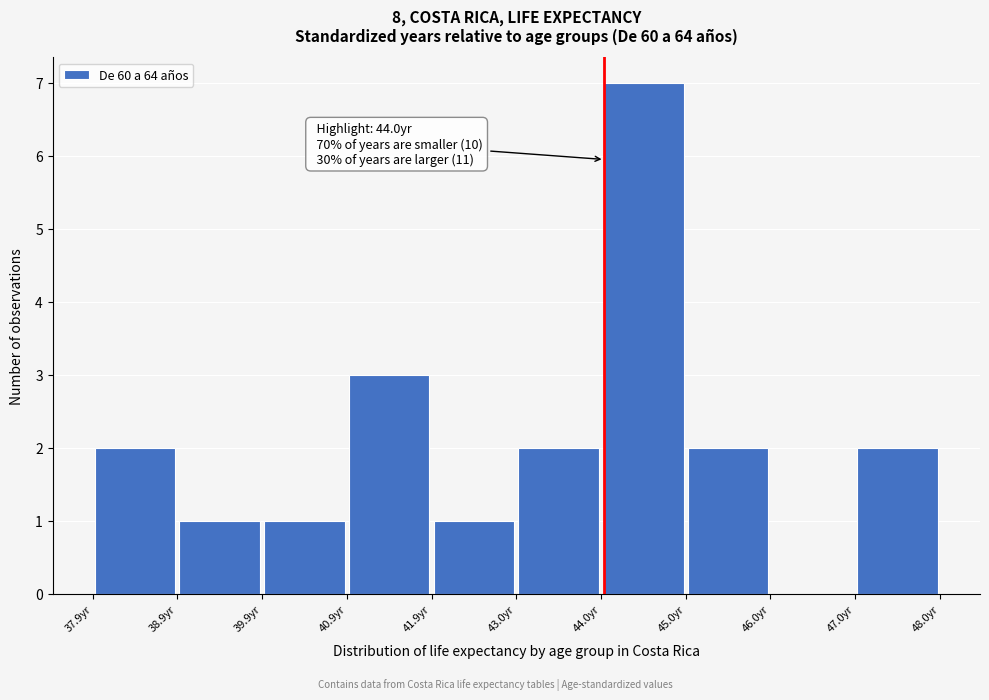

Over which range of the x-axis is the bar tallest?

44 to 45